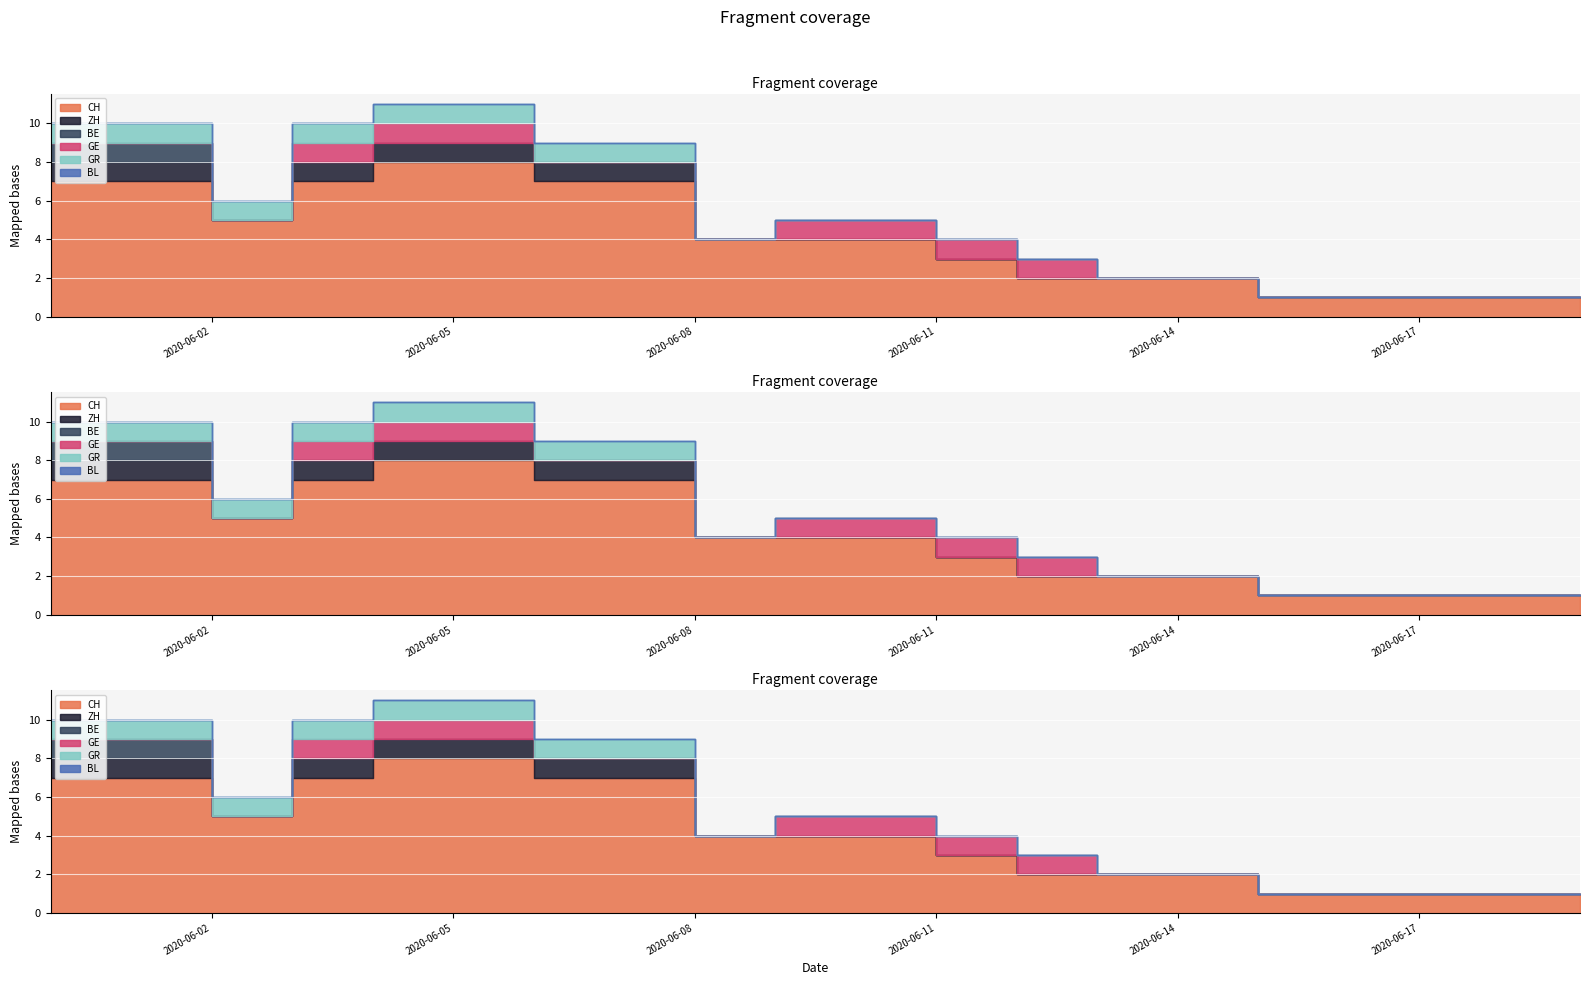

What is the maximum value shown in the chart?

8